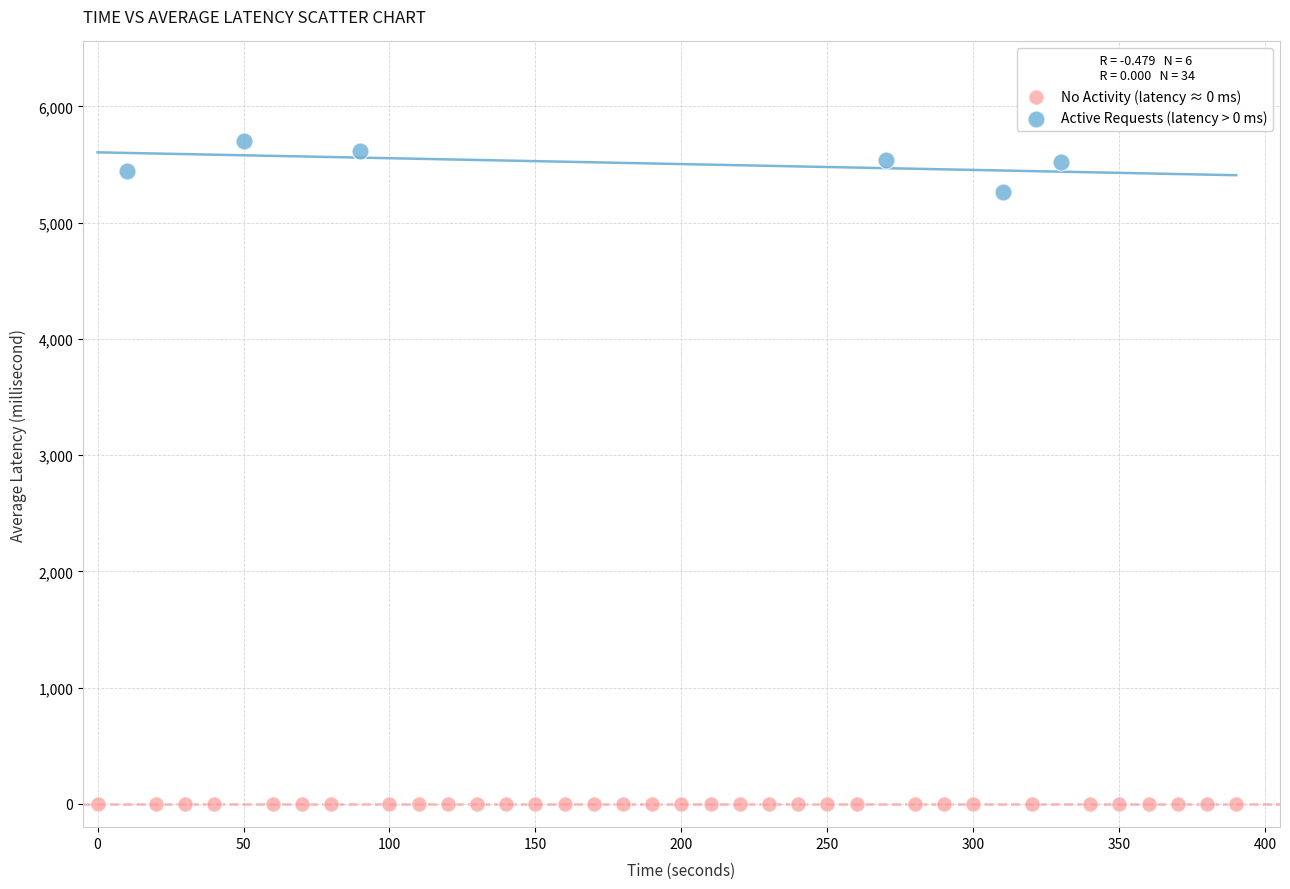

What are all the series names shown in the legend?

No Activity (latency ≈ 0 ms), Active Requests (latency > 0 ms)